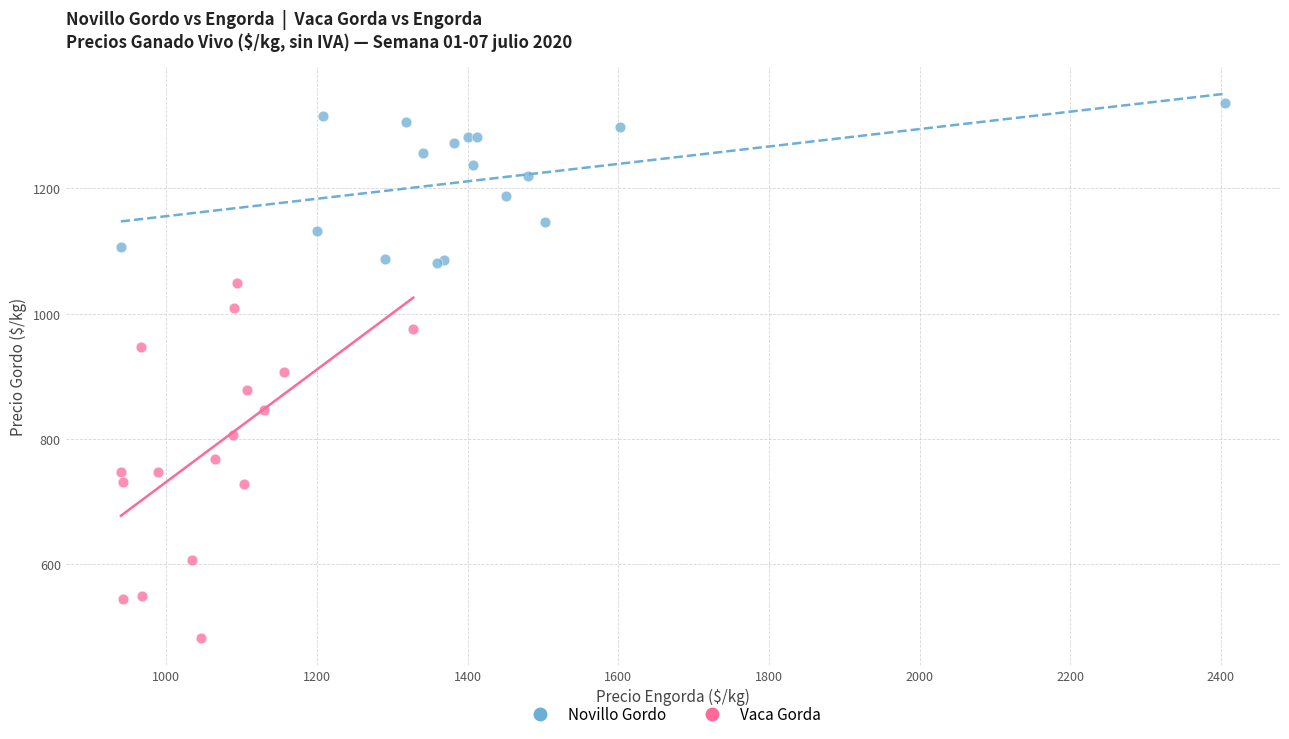

Which series contains the lowest Y value?

Vaca Gorda